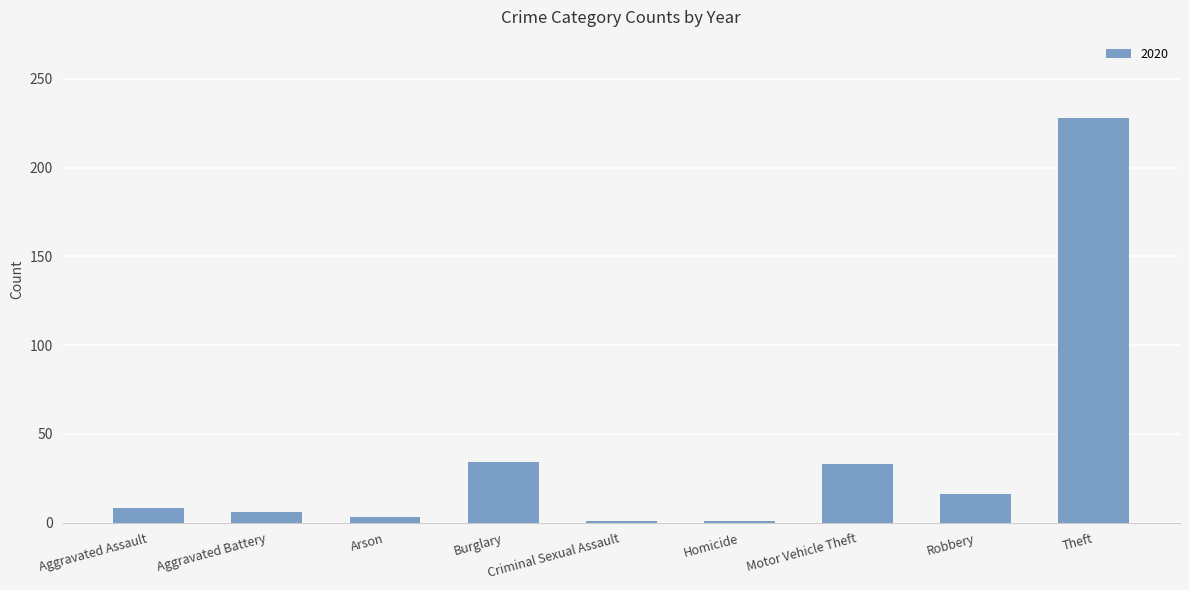

What is the average value?

37